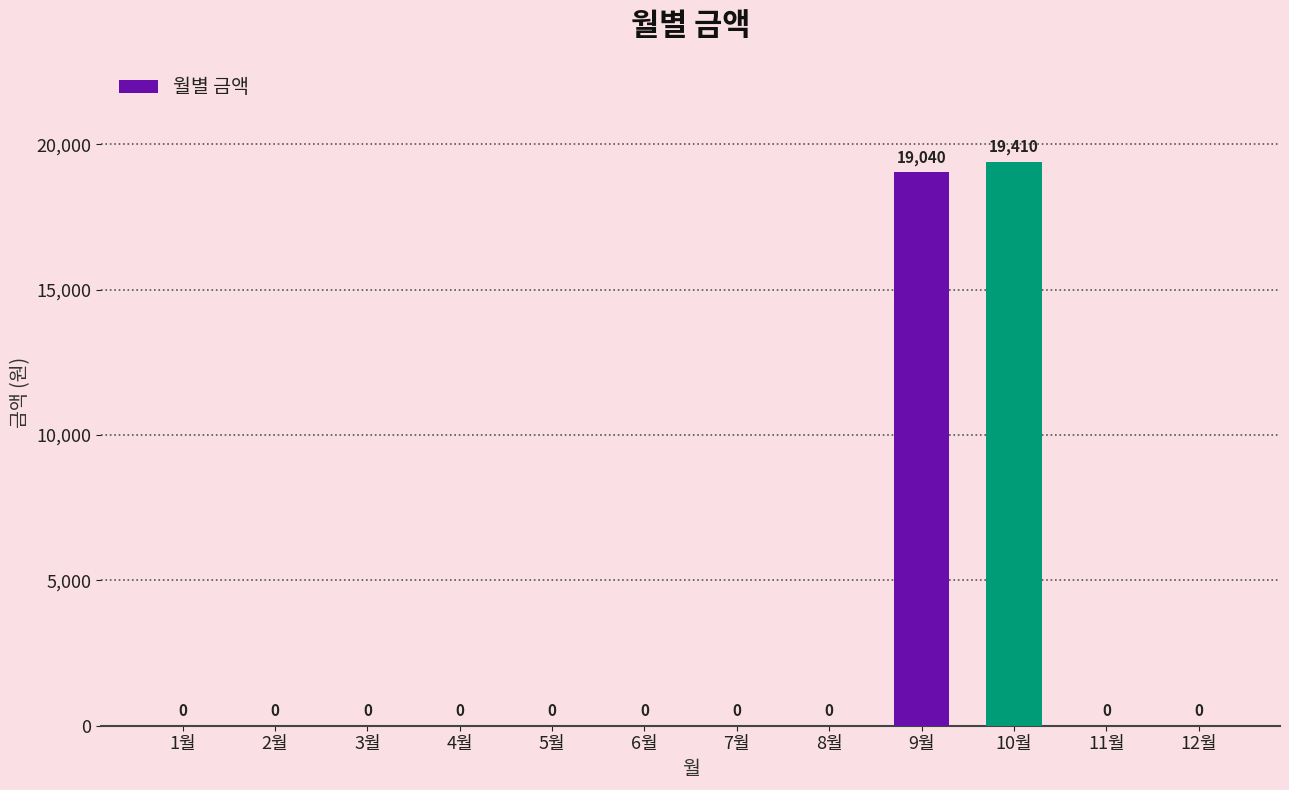

How many distinct data groups are displayed?

1